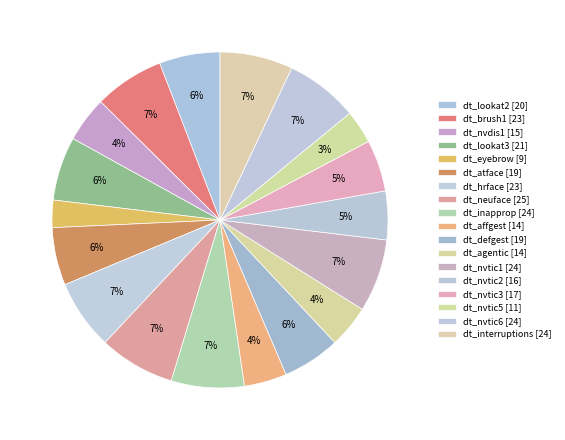

Count the number of slices in the pie.

18